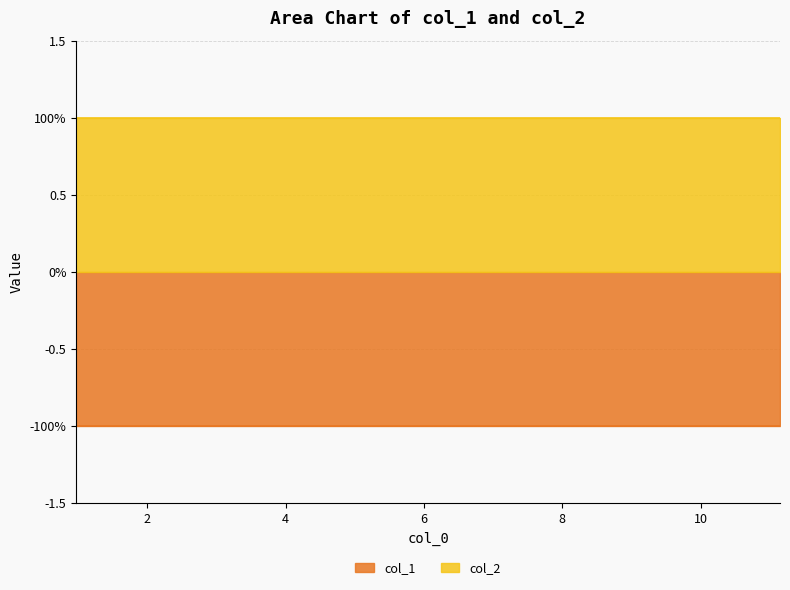

True or false: col_2 has a value of 1 at 4.47775.

False